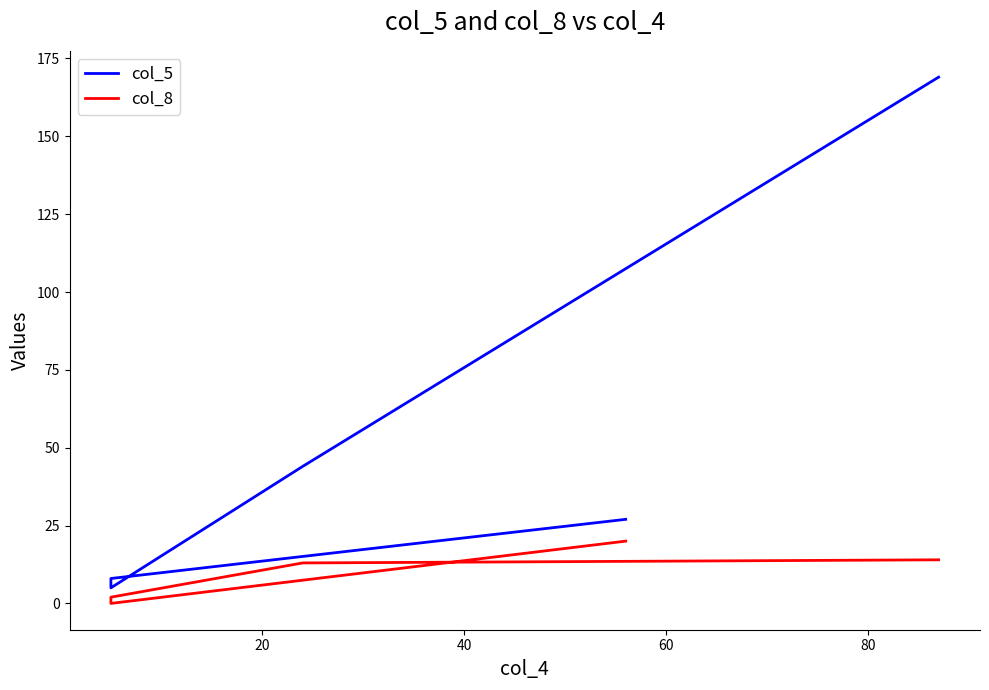

How many data points in col_5 are less than 27?

2